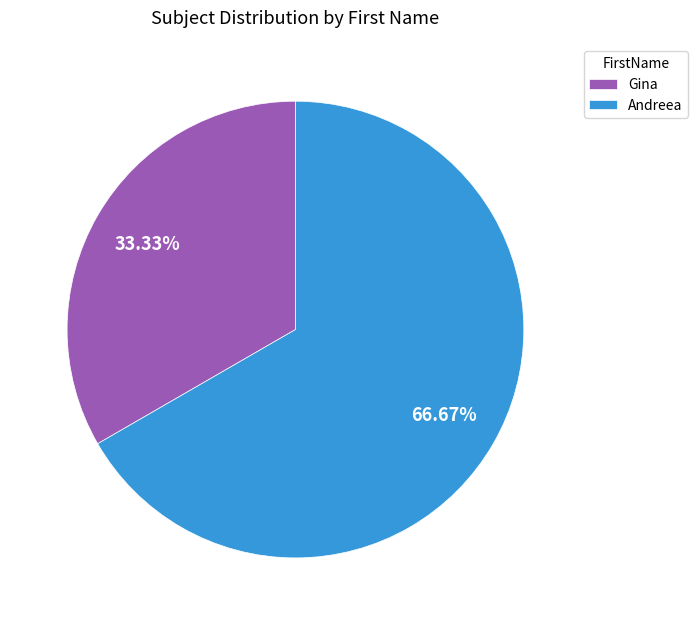

To the nearest percent, what is the combined percentage of Gina and Andreea?

100%